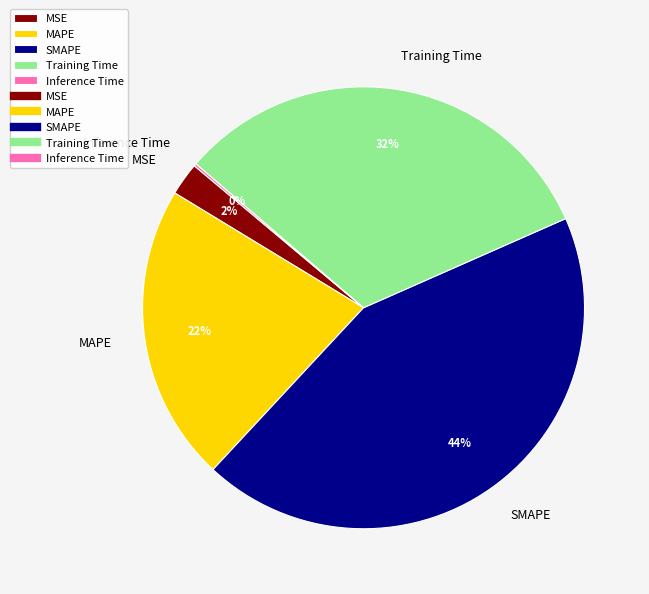

Does MAPE represent more than half of the total?

No